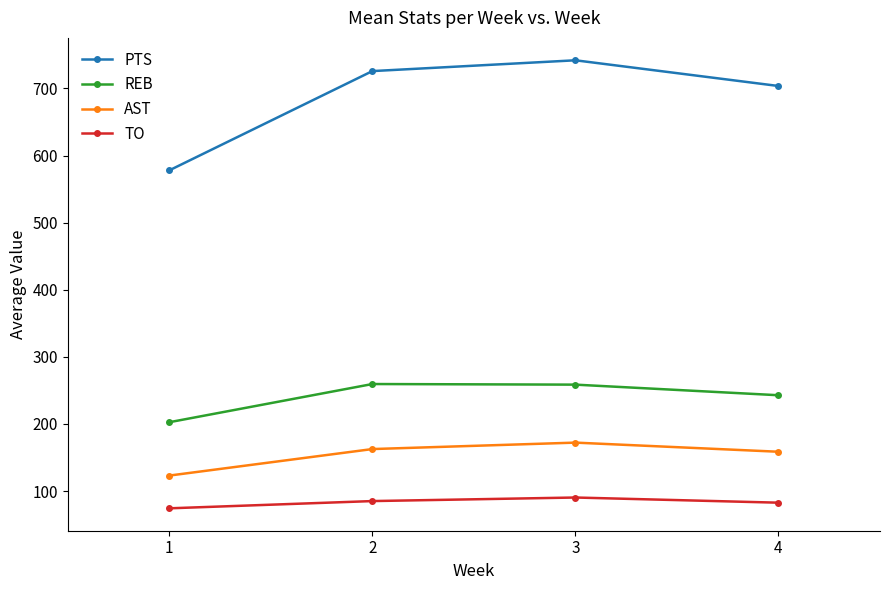

How many lines are shown in the chart?

4